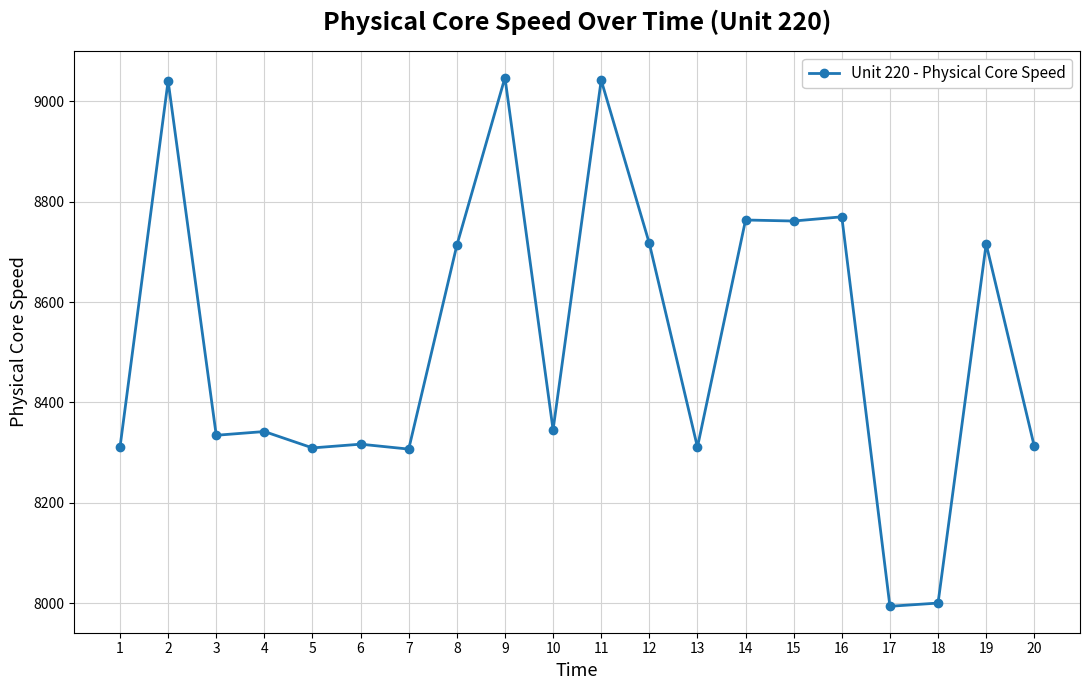

At which label does the data first exceed 8345?

2